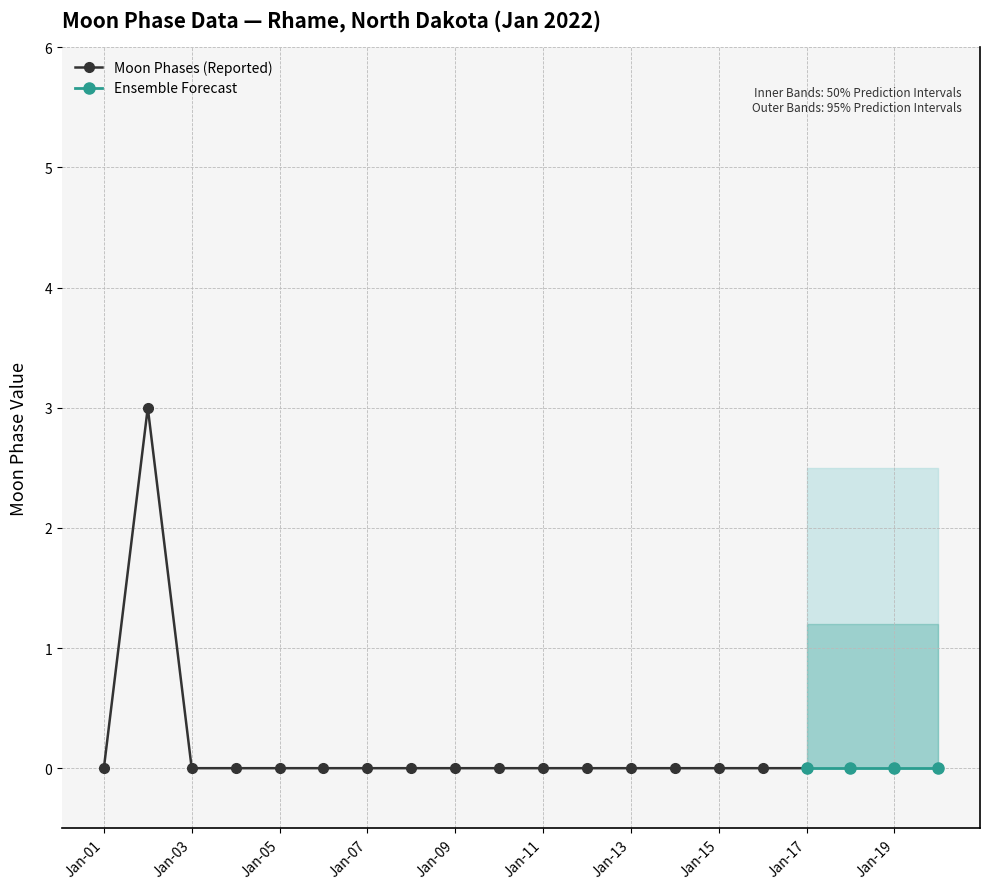

True or false: there are more than 1 points higher than both neighbors.

False